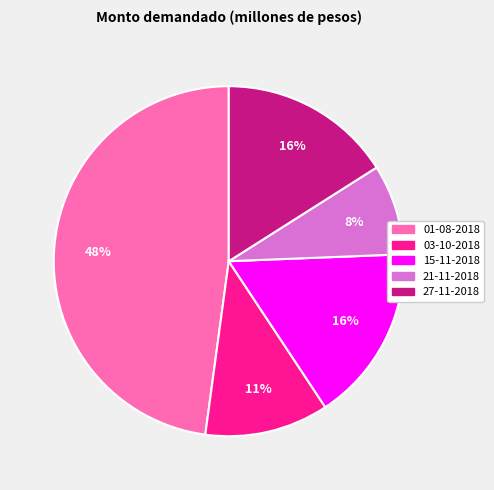

How many segments does this pie chart have?

5